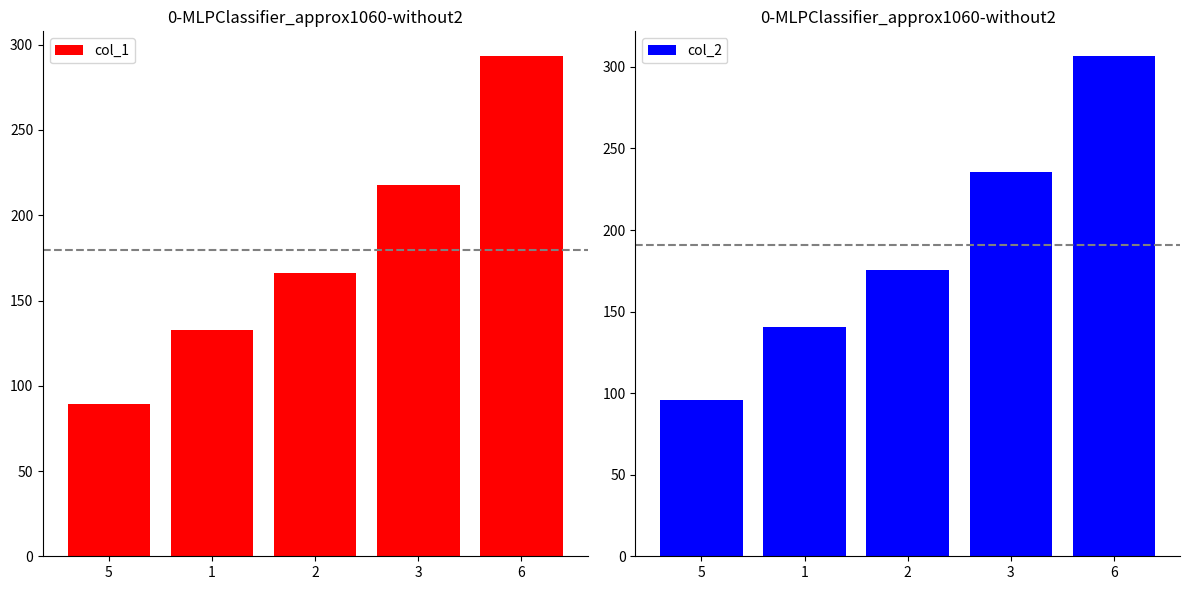

What is the value of the col_2 bar at the 4th from the left?

235.8